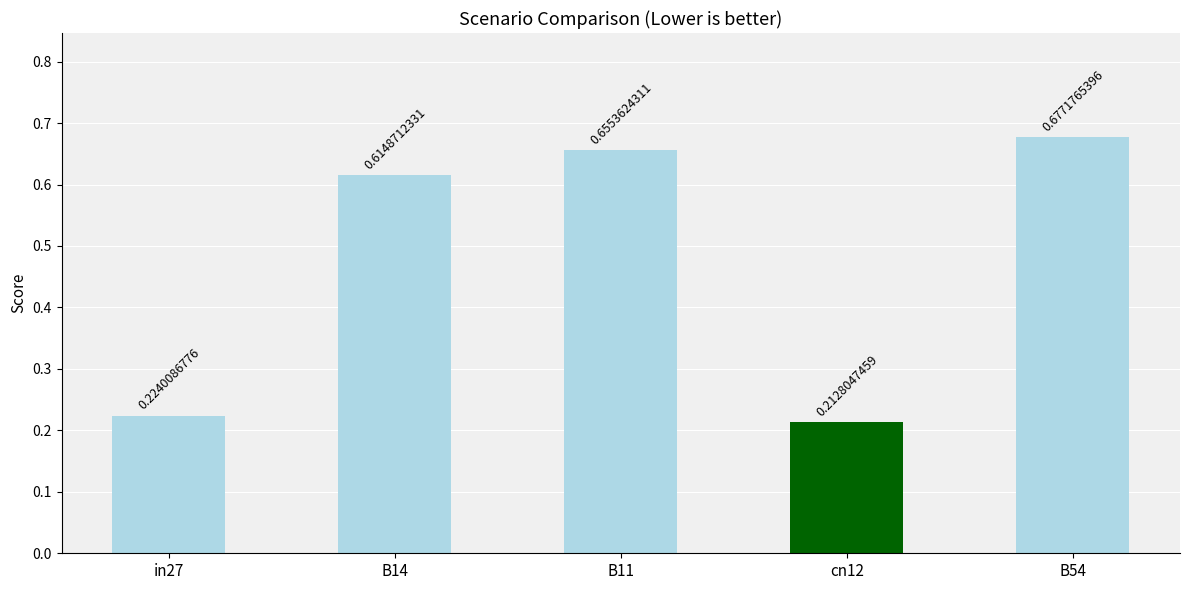

What is the change in value from cn12 to B54?

+0.5